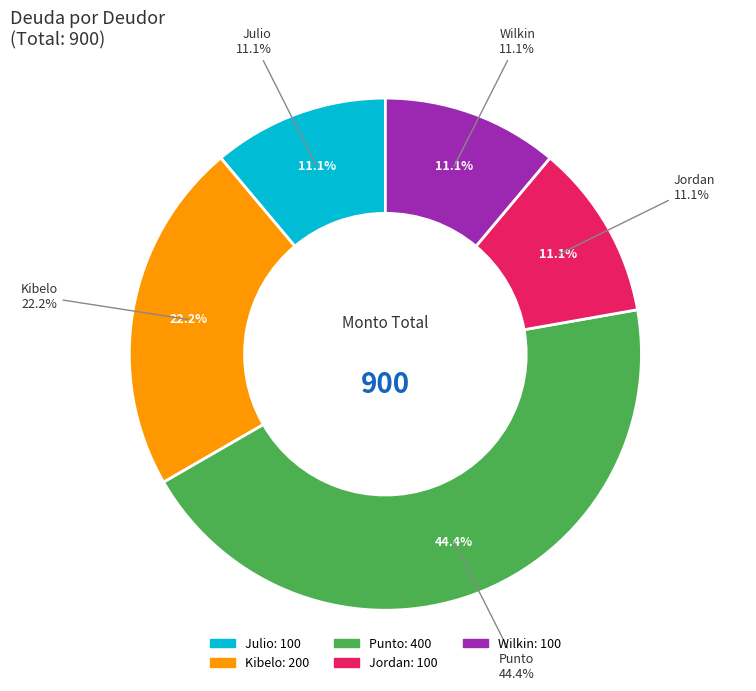

The Julio slice represents 11% of the pie. True or false?

True